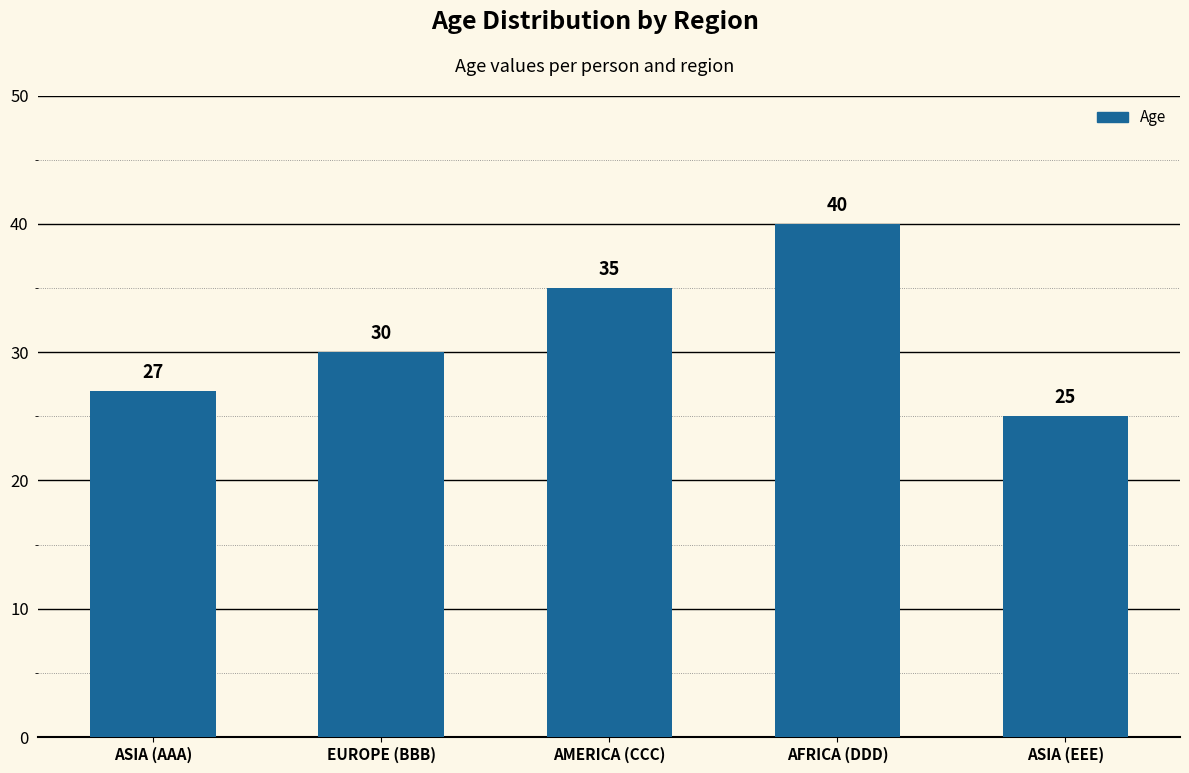

What is the ratio of the value at ASIA (EEE) to the value at AMERICA (CCC)?

0.7